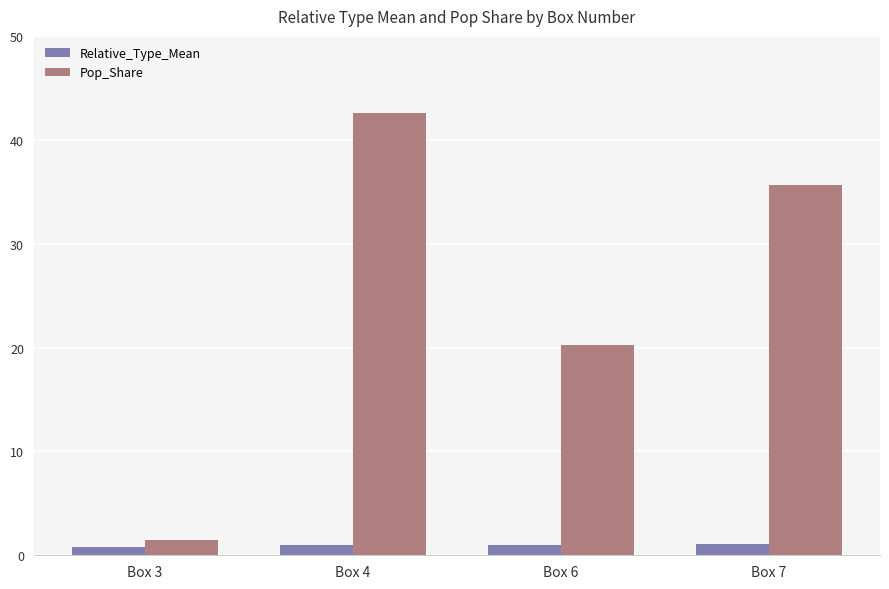

Between Box 3 and Box 6, which series saw the biggest shift?

Pop_Share